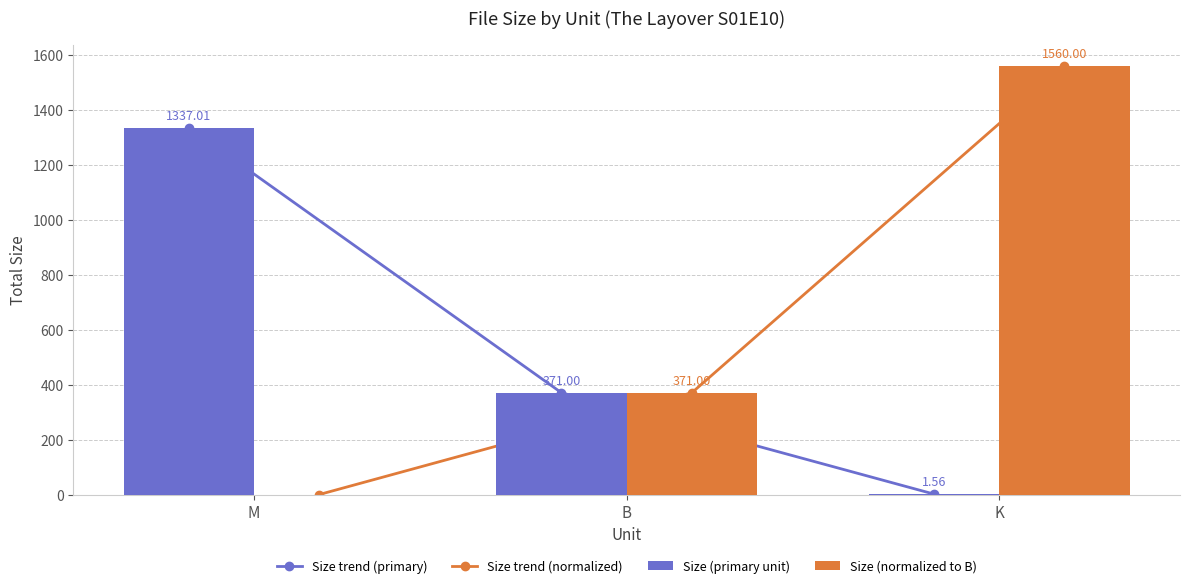

What are all the series names shown in the legend?

Size trend (primary), Size trend (normalized), Size (primary unit), Size (normalized to B)